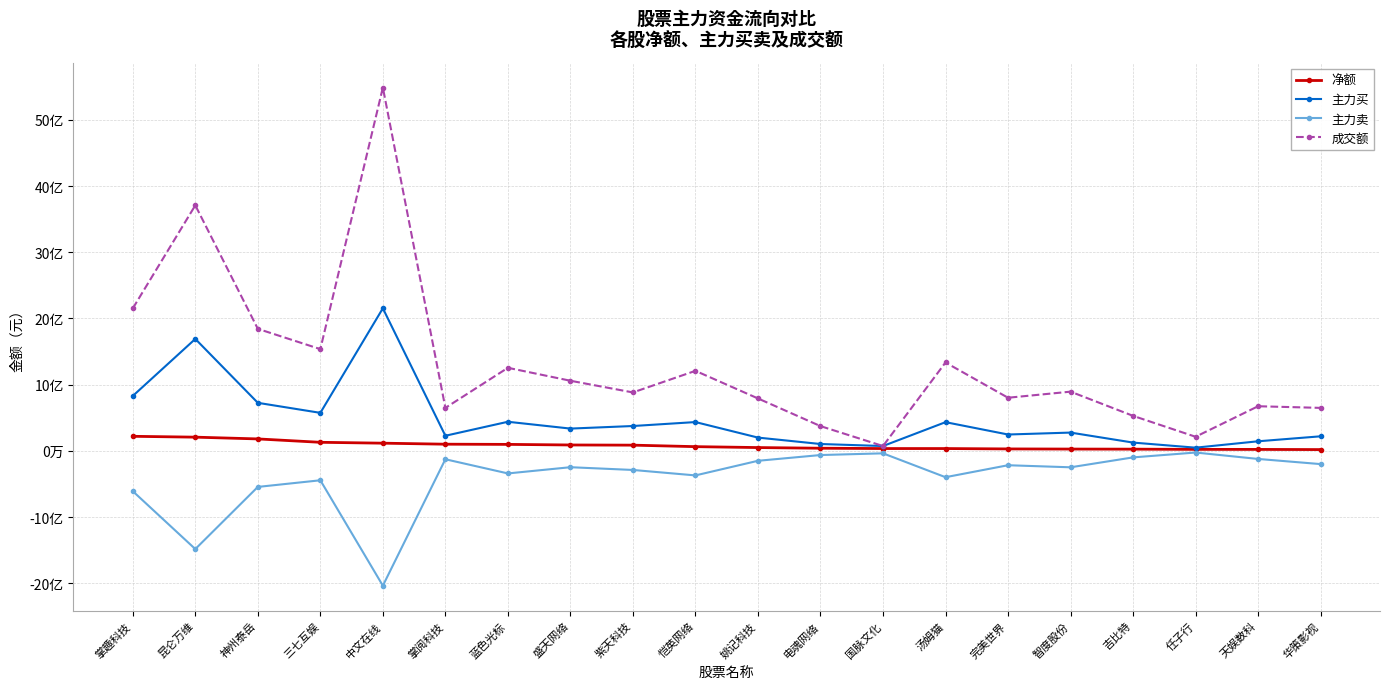

True or false: 主力卖 has a value of -122728451 at 天娱数科.

True